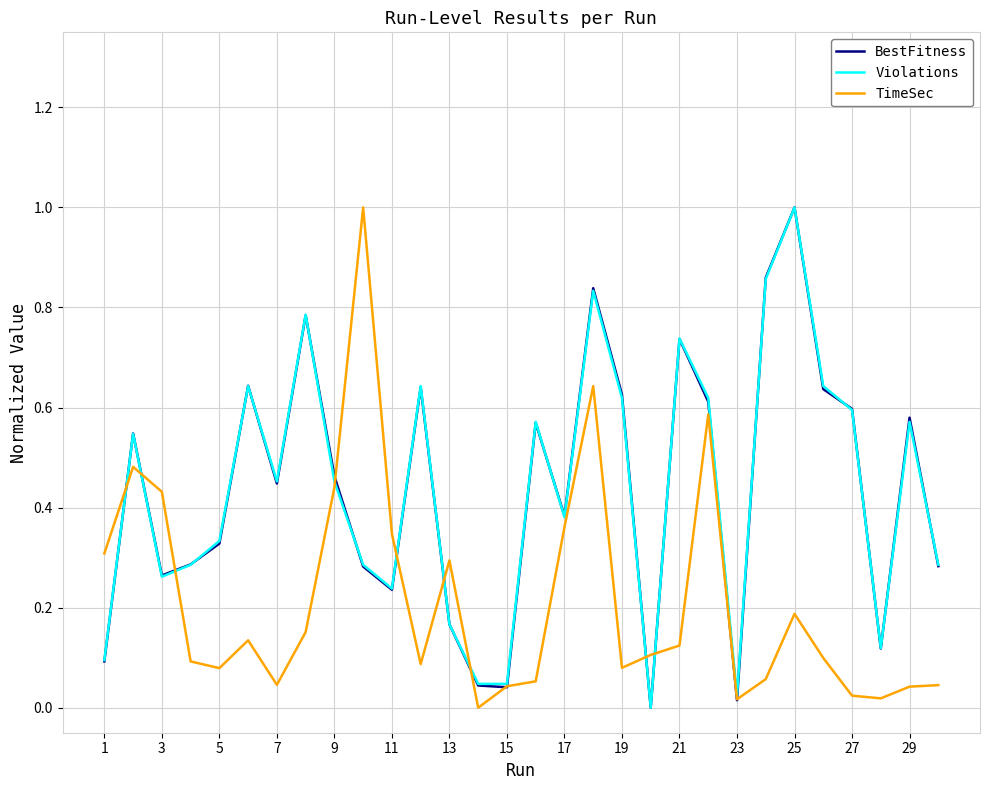

Reading right to left, extract all data points from this chart.

BestFitness: 0.3	0.6	0.1	0.6	0.6	1.0	0.9	0.0	0.6	0.7	0.0	0.6	0.8	0.4	0.6	0.0	0.0	0.2	0.6	0.2	0.3	0.5	0.8	0.4	0.6	0.3	0.3	0.3	0.5	0.1
Violations: 0.3	0.6	0.1	0.6	0.6	1.0	0.9	0.0	0.6	0.7	0.0	0.6	0.8	0.4	0.6	0.0	0.0	0.2	0.6	0.2	0.3	0.5	0.8	0.5	0.6	0.3	0.3	0.3	0.5	0.1
TimeSec: 0.0	0.0	0.0	0.0	0.1	0.2	0.1	0.0	0.6	0.1	0.1	0.1	0.6	0.4	0.1	0.0	0.0	0.3	0.1	0.3	1.0	0.4	0.2	0.0	0.1	0.1	0.1	0.4	0.5	0.3